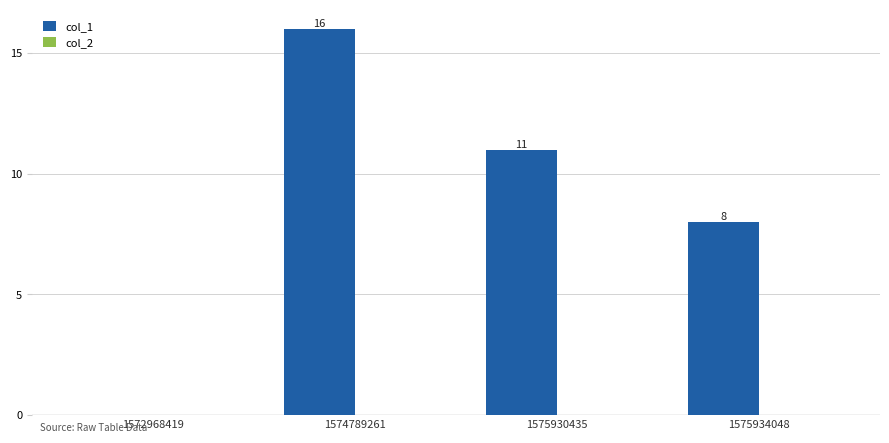

What is the sum of all values?

35